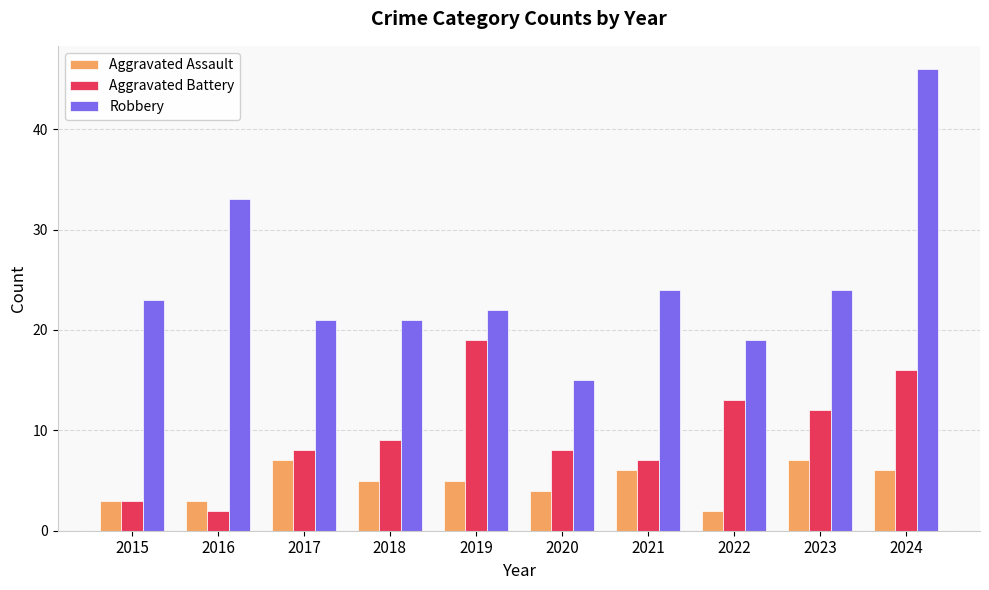

Is the value of Aggravated Assault at 2015 greater than the value of Robbery at 2015?

No